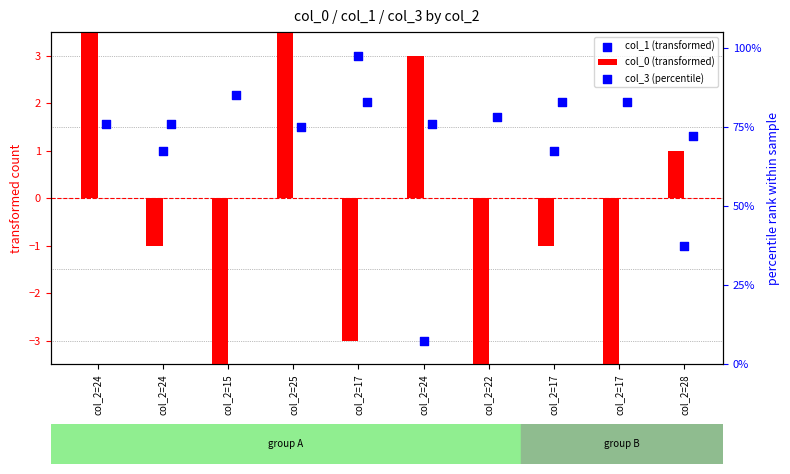

Which series has the widest spread of Y values?

col_3 (percentile)